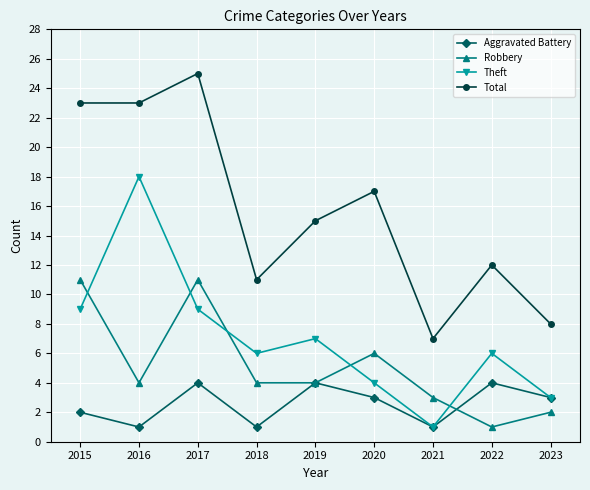

Read the Robbery value at 2017.

11